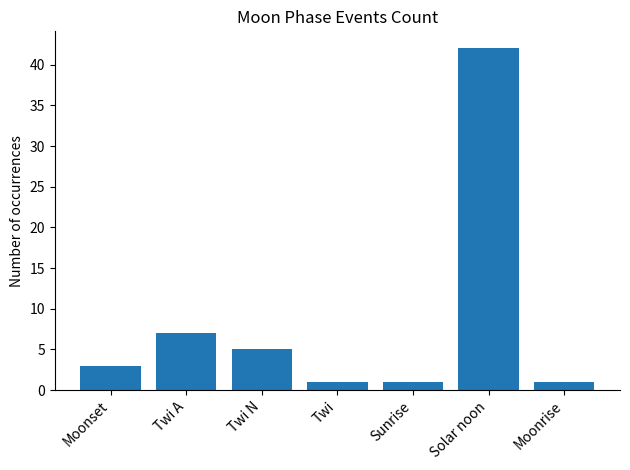

Where is the data nearest to the value 21?

Twi A